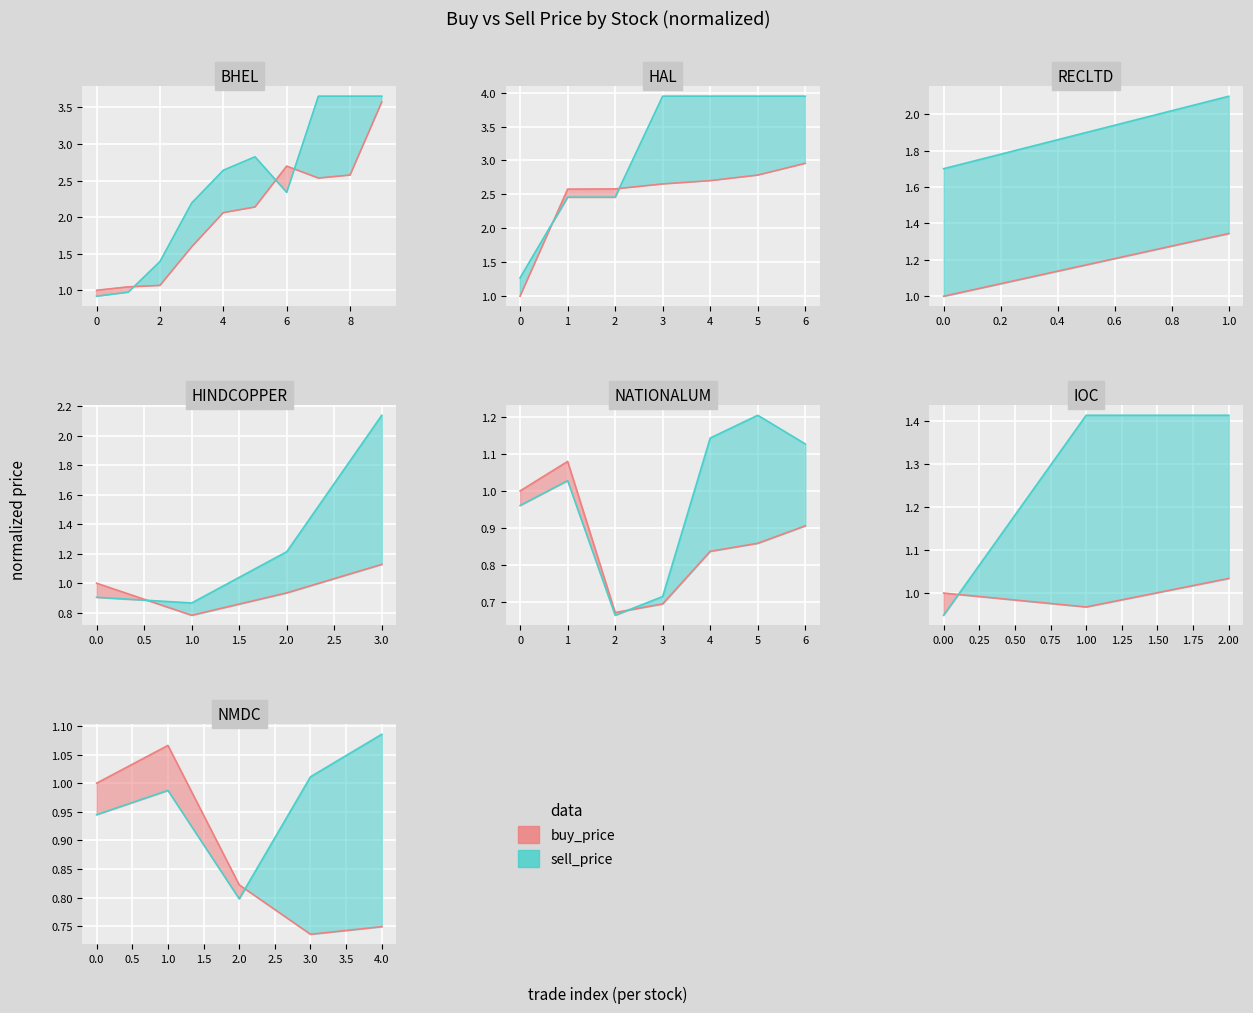

How many intersections are there between buy_price and sell_price?

1